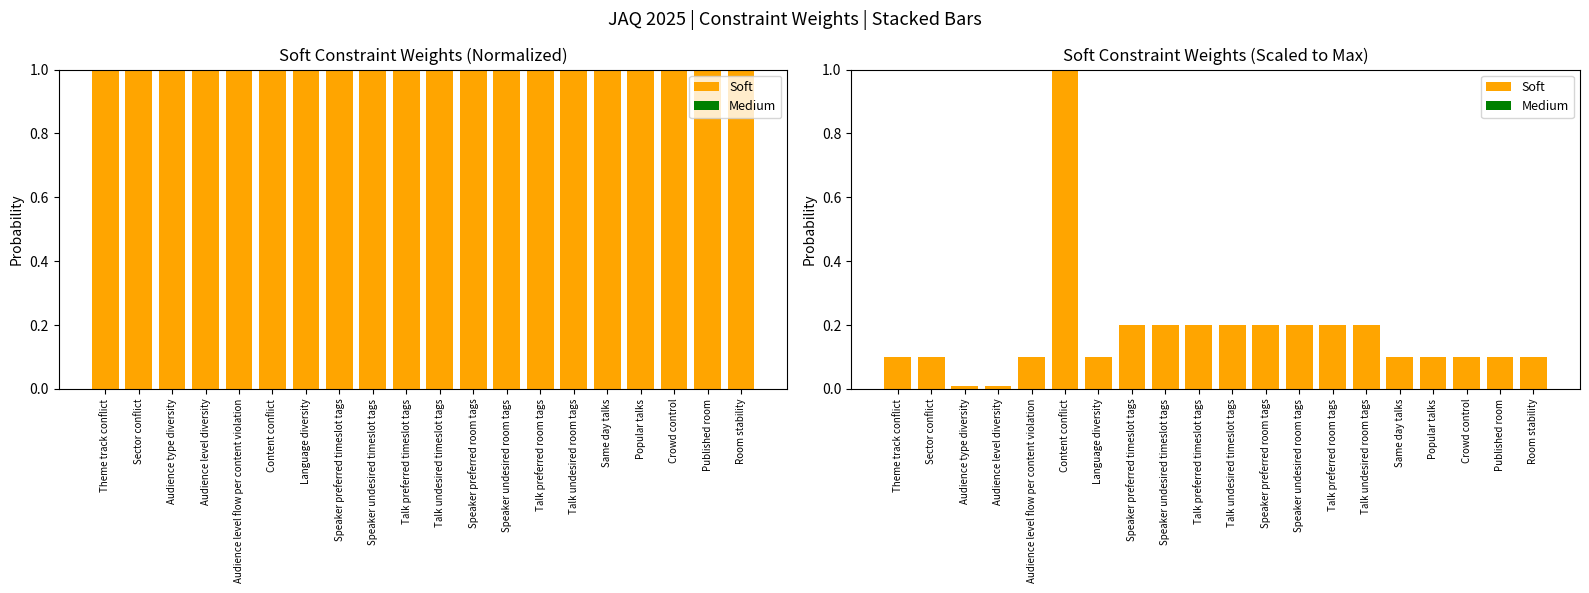

Rank the series by their maximum value, from highest to lowest.

Soft, Medium